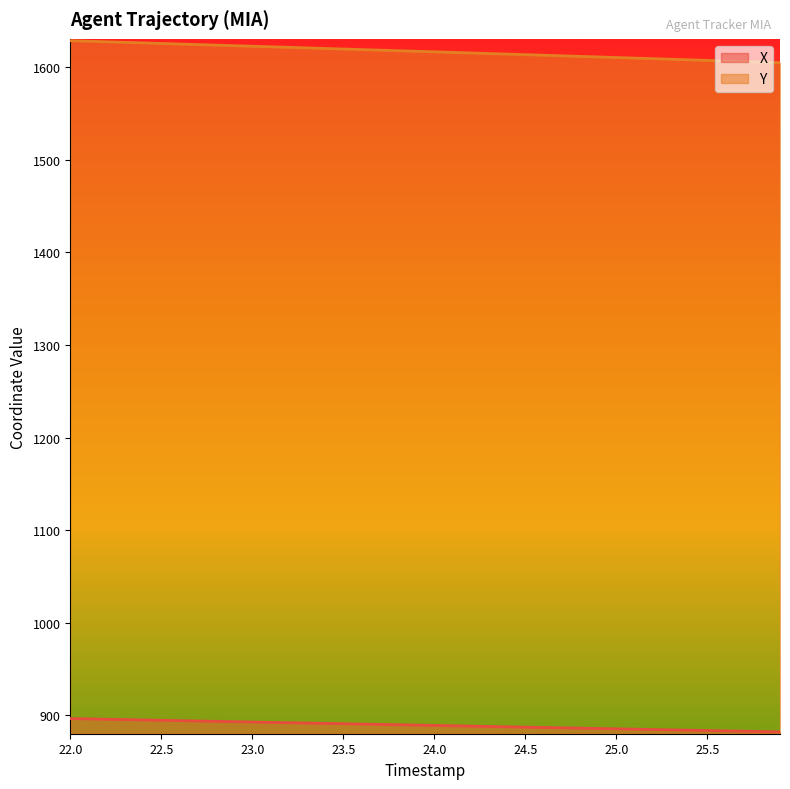

At which label does Y first exceed 1617?

22.0